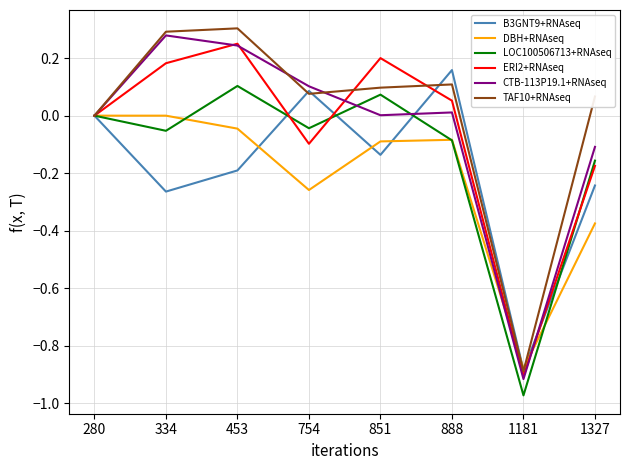

Is it true that B3GNT9+RNAseq equals -0.1 at 851?

True